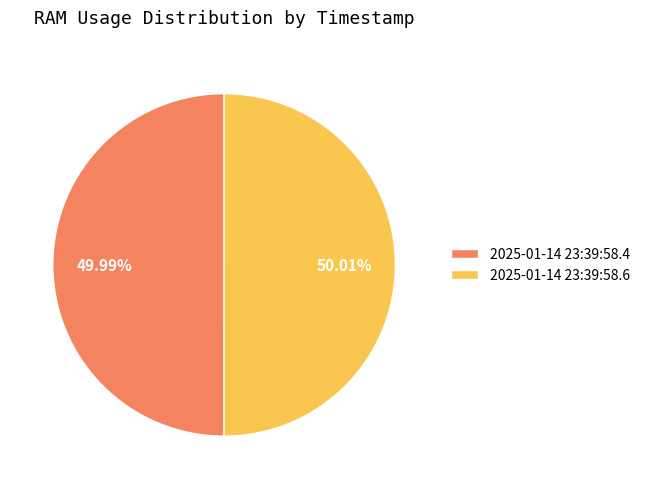

To the nearest percent, what portion does 2025-01-14 23:39:58.6 represent?

50%